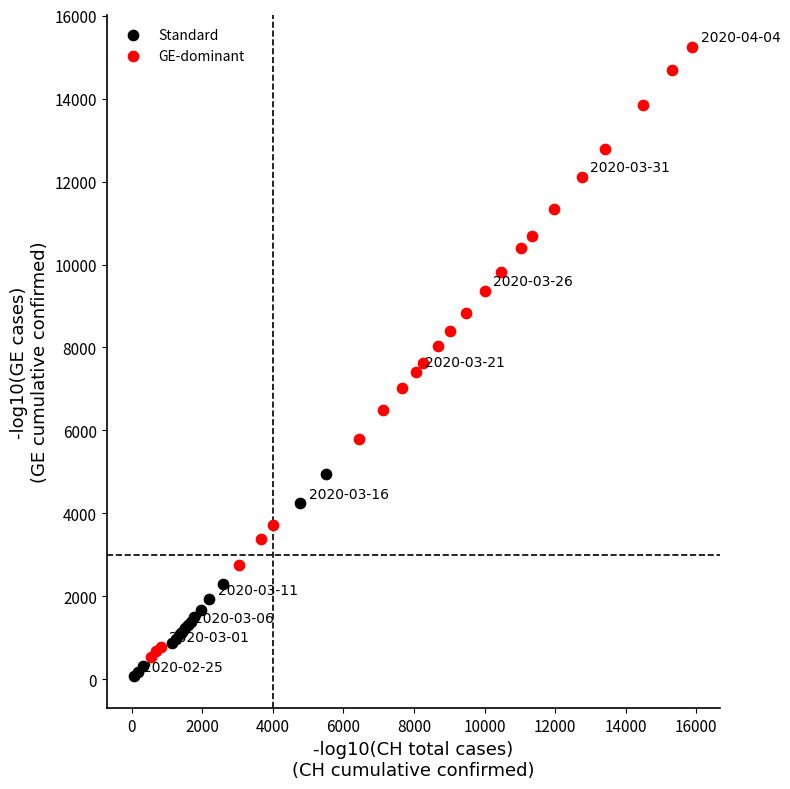

Which series has the largest Y range (max minus min)?

GE-dominant